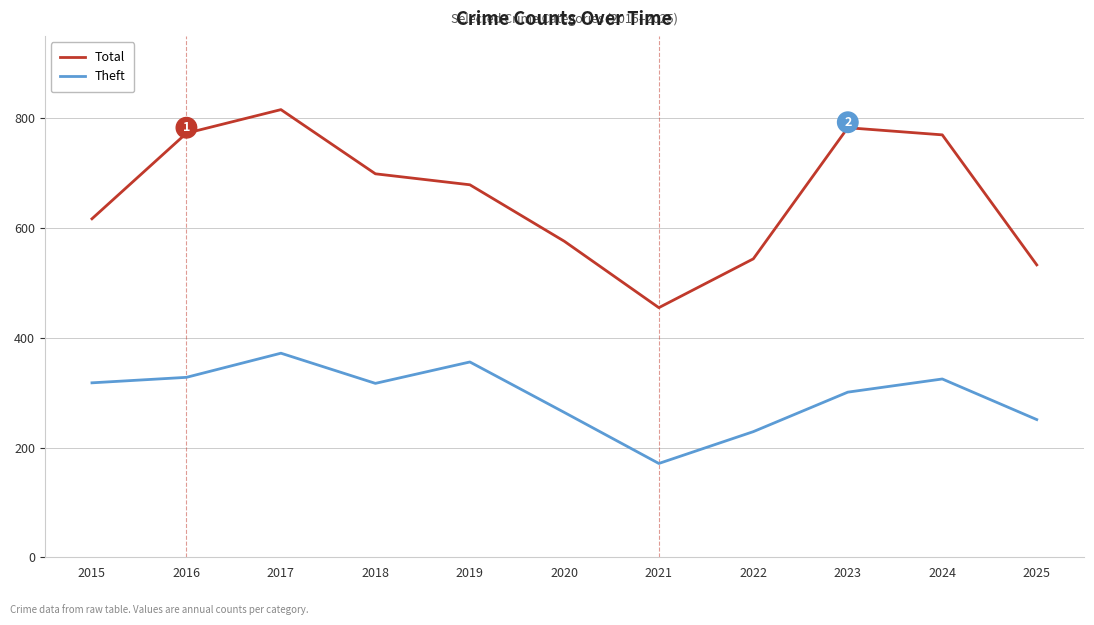

Which series has the widest spread of values?

Total